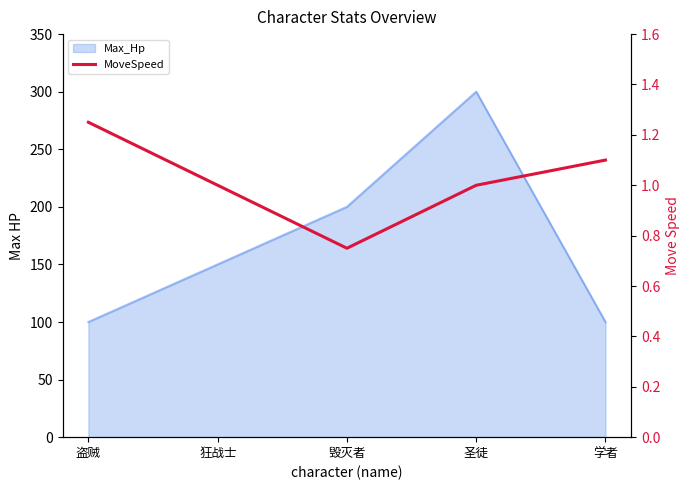

At which category does the data reach its first local valley?

毁灭者